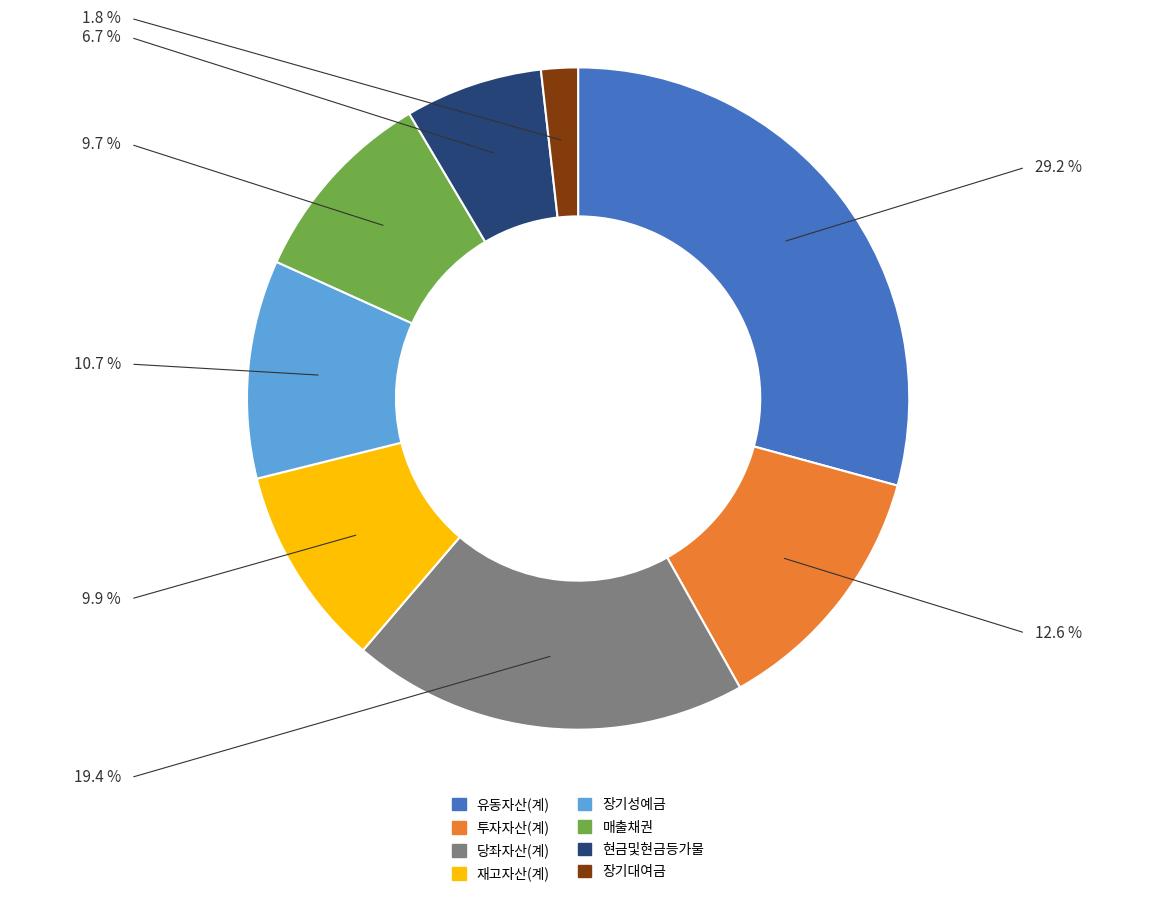

Count the number of slices in the pie.

8